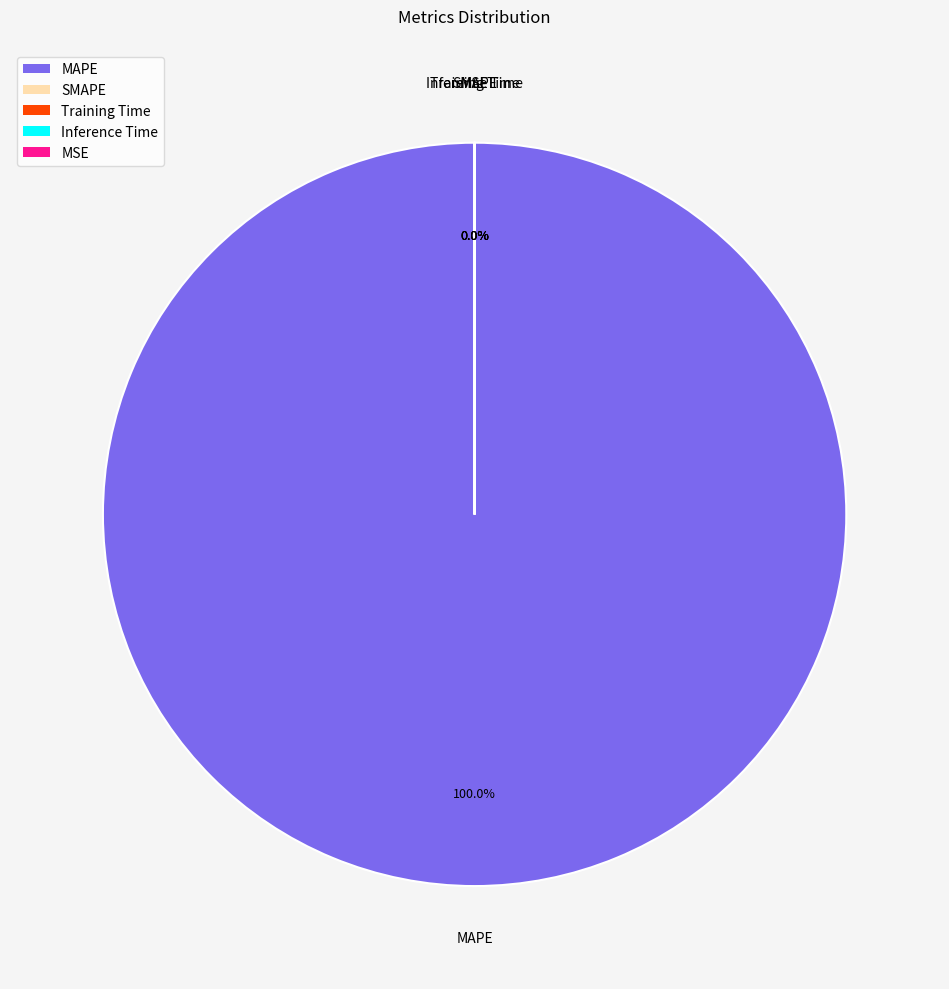

Rank the categories by value from highest to lowest.

MAPE, SMAPE, Training Time, Inference Time, MSE